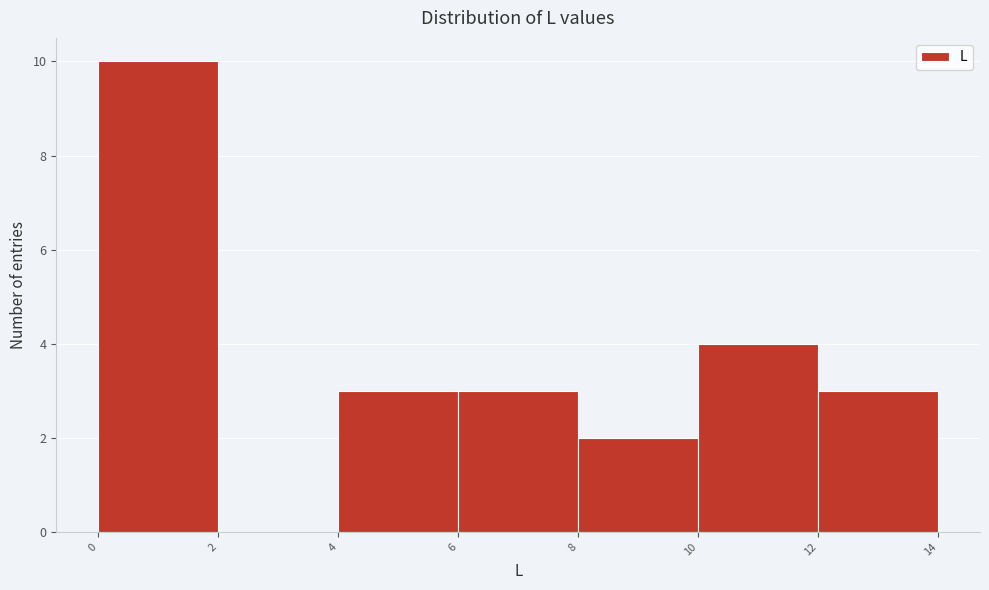

Reading left to right, transcribe this chart: for each bar, give the range it covers on the x-axis and its height. The values are not printed on the chart, so give them approximately, as read against the axis.

0 to 2: 10
2 to 4: 0
4 to 6: 3
6 to 8: 3
8 to 10: 2
10 to 12: 4
12 to 14: 3